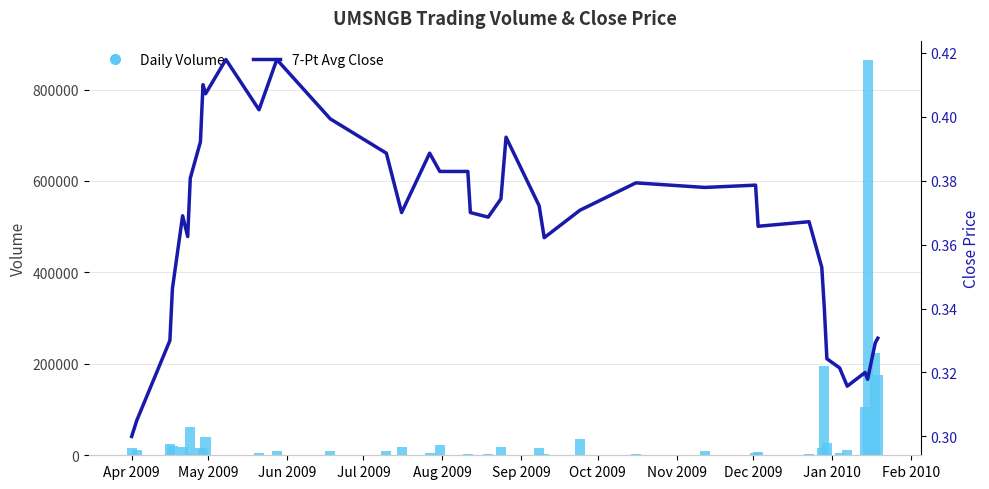

What position from the right is Aug 2009?

36